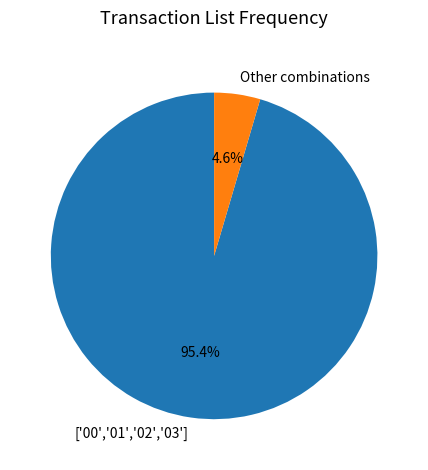

What portion of the pie excludes ['00','01','02','03']?

4.6%